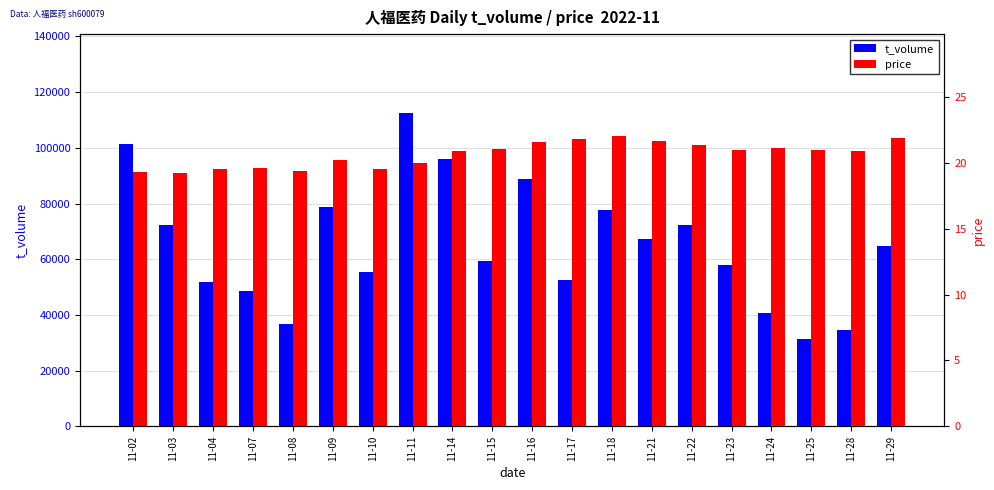

List the series in order of their overall mean, lowest first.

price, t_volume